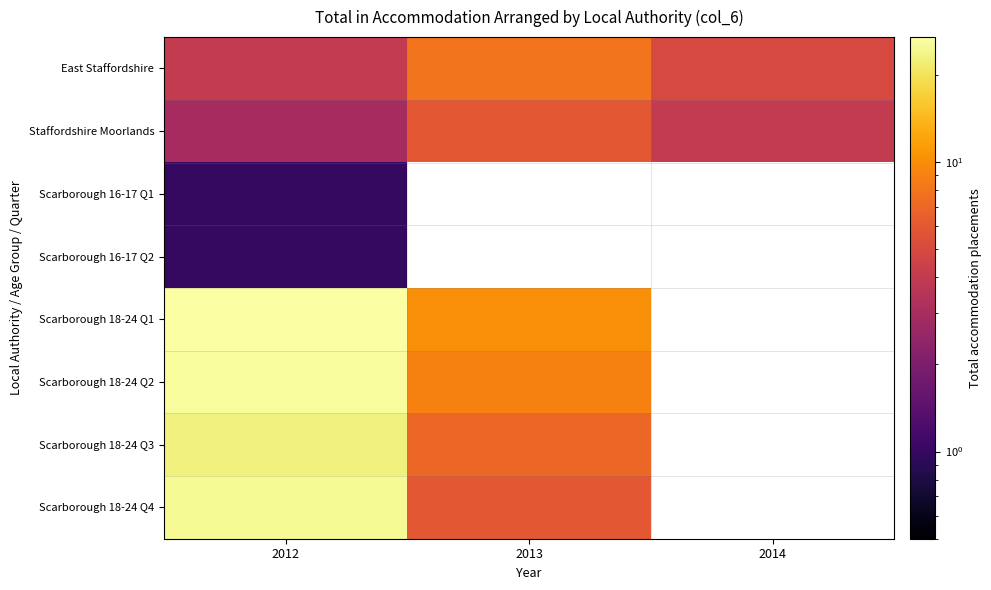

How many positive values does the Scarborough 18-24 Q4 series have?

2